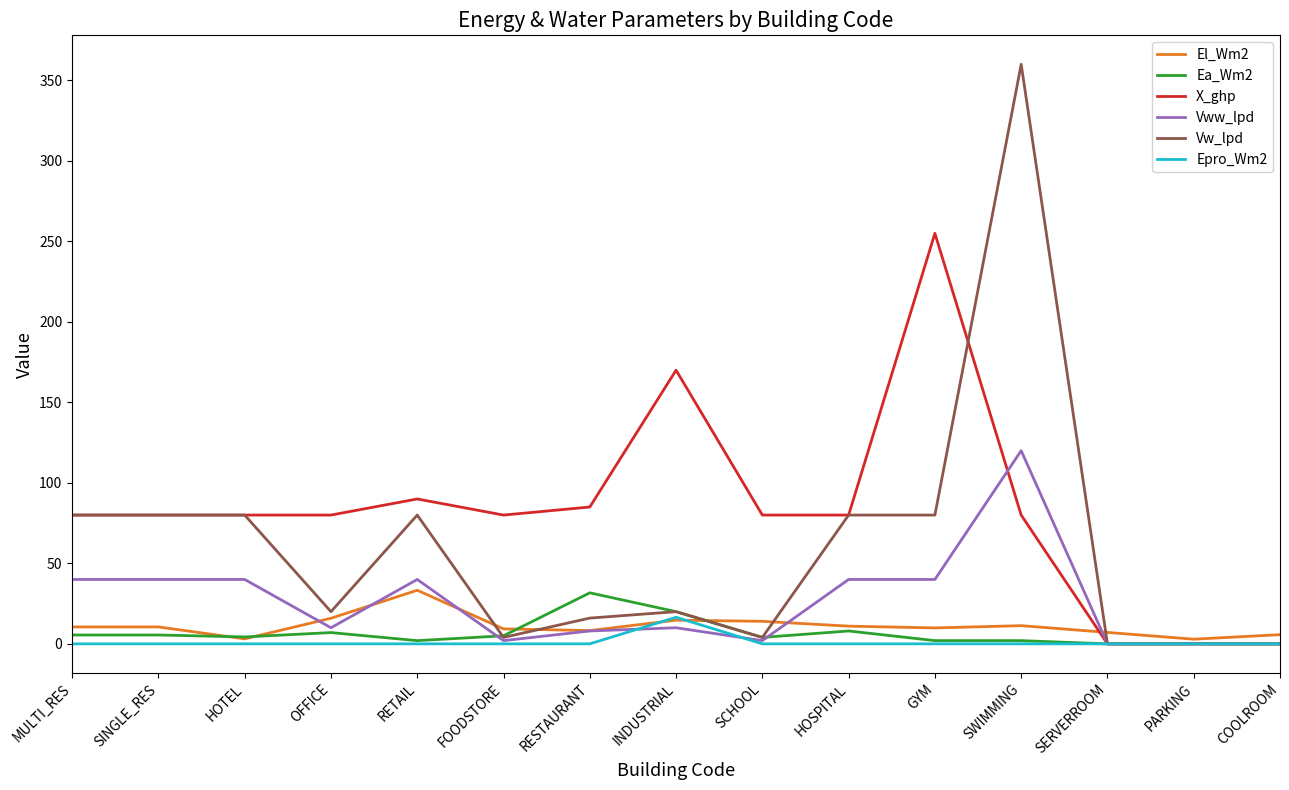

What is the sum of all Epro_Wm2 values?

16.5